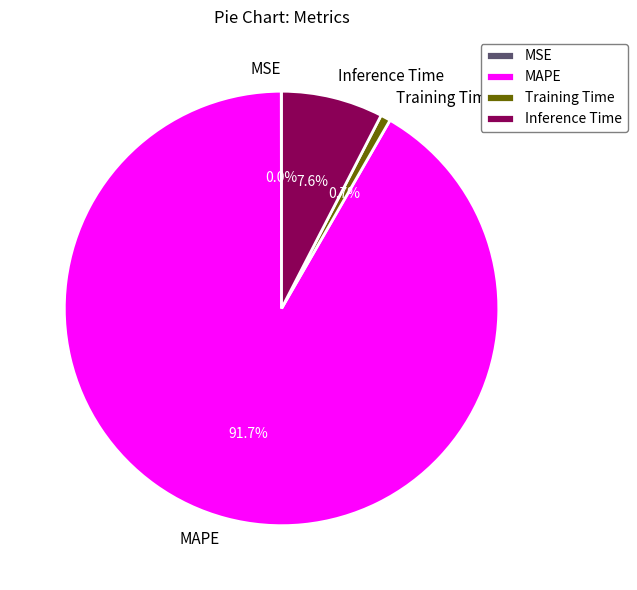

To the nearest percent, what portion does MAPE represent?

92%